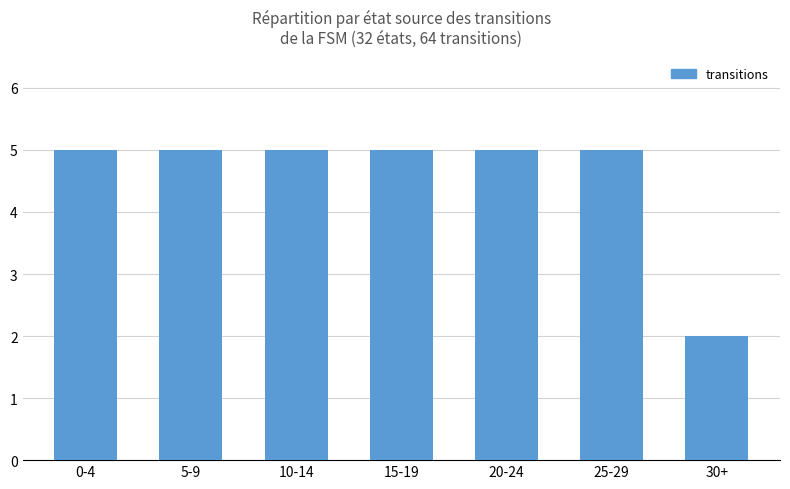

What is the ratio of the value at 30+ to the value at 0-4?

0.4